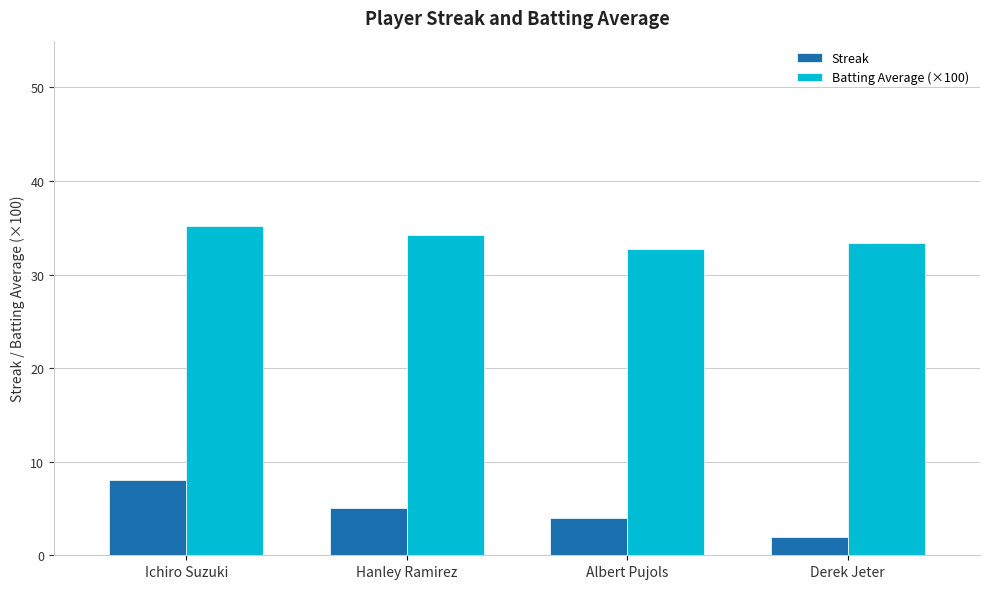

What is the lowest value of the Batting Average (×100) series?

32.7